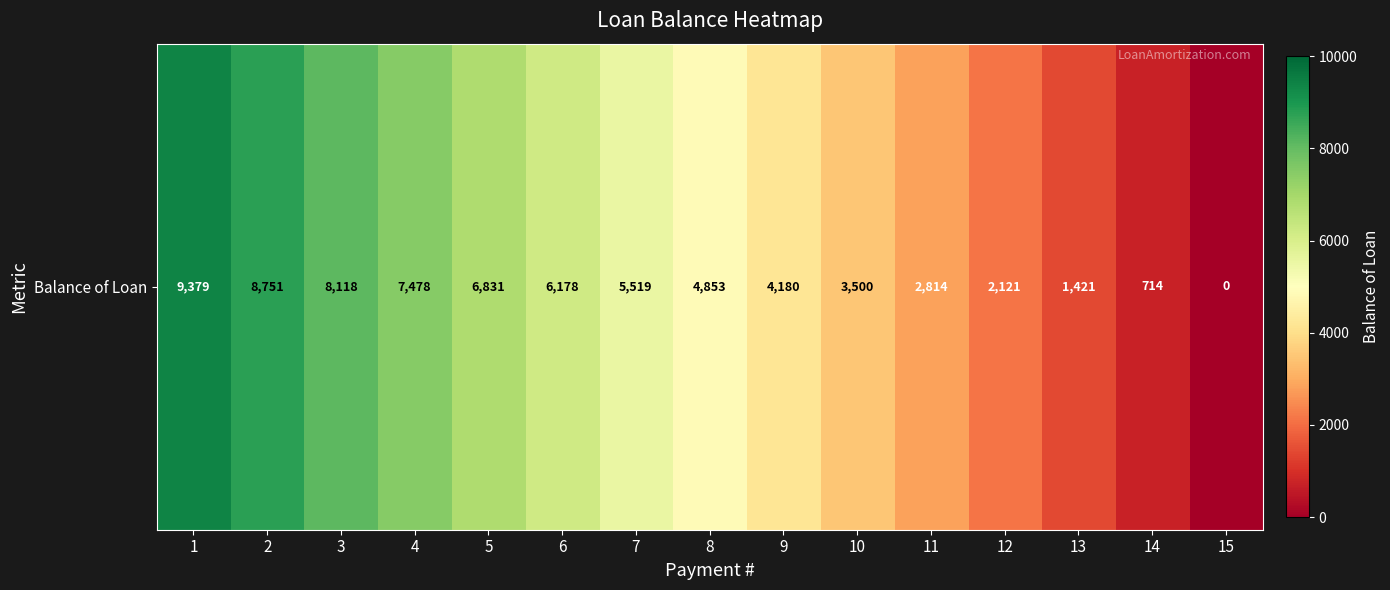

The chart shows a value of 10271.3 at 6. True or false?

False